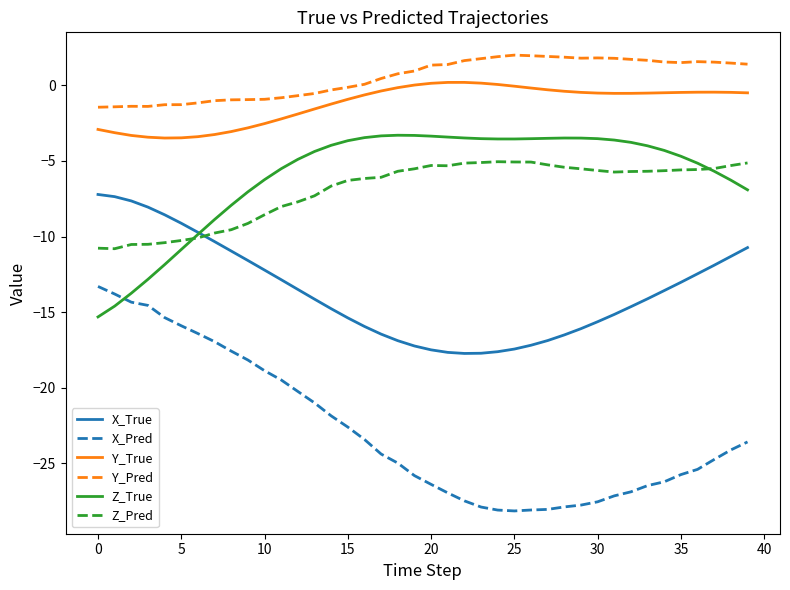

What is the maximum value shown in the chart?

2.0